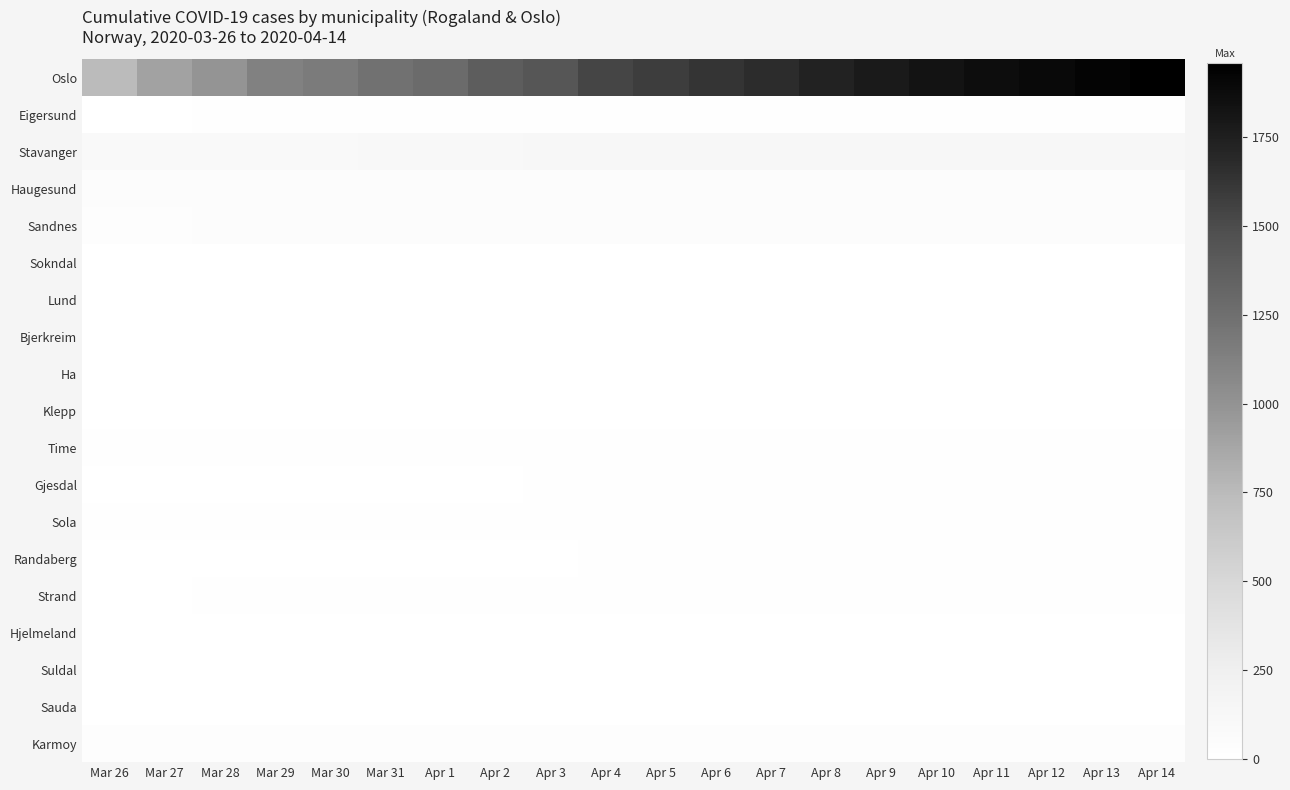

Reading left to right, list all the values displayed in this chart.

Oslo: Mar 26=743	Mar 27=898	Mar 28=989	Mar 29=1122	Mar 30=1169	Mar 31=1233	Apr 1=1281	Apr 2=1379	Apr 3=1438	Apr 4=1534	Apr 5=1582	Apr 6=1626	Apr 7=1673	Apr 8=1730	Apr 9=1780	Apr 10=1827	Apr 11=1866	Apr 12=1893	Apr 13=1926	Apr 14=1960
Eigersund: Mar 26=6	Mar 27=6	Mar 28=9	Mar 29=9	Mar 30=9	Mar 31=10	Apr 1=10	Apr 2=10	Apr 3=12	Apr 4=14	Apr 5=14	Apr 6=14	Apr 7=14	Apr 8=14	Apr 9=14	Apr 10=14	Apr 11=14	Apr 12=14	Apr 13=14	Apr 14=14
Stavanger: Mar 26=87	Mar 27=88	Mar 28=97	Mar 29=98	Mar 30=98	Mar 31=106	Apr 1=107	Apr 2=110	Apr 3=117	Apr 4=124	Apr 5=124	Apr 6=125	Apr 7=125	Apr 8=125	Apr 9=125	Apr 10=125	Apr 11=125	Apr 12=125	Apr 13=125	Apr 14=125
Haugesund: Mar 26=41	Mar 27=47	Mar 28=47	Mar 29=47	Mar 30=47	Mar 31=47	Apr 1=48	Apr 2=48	Apr 3=48	Apr 4=49	Apr 5=49	Apr 6=49	Apr 7=49	Apr 8=49	Apr 9=49	Apr 10=49	Apr 11=49	Apr 12=49	Apr 13=49	Apr 14=49
Sandnes: Mar 26=34	Mar 27=35	Mar 28=39	Mar 29=39	Mar 30=39	Mar 31=41	Apr 1=41	Apr 2=42	Apr 3=44	Apr 4=44	Apr 5=44	Apr 6=45	Apr 7=45	Apr 8=46	Apr 9=46	Apr 10=46	Apr 11=46	Apr 12=46	Apr 13=46	Apr 14=46
Sokndal: Mar 26=2	Mar 27=2	Mar 28=2	Mar 29=2	Mar 30=2	Mar 31=2	Apr 1=2	Apr 2=2	Apr 3=2	Apr 4=3	Apr 5=3	Apr 6=3	Apr 7=3	Apr 8=3	Apr 9=3	Apr 10=3	Apr 11=3	Apr 12=3	Apr 13=3	Apr 14=3
Lund: Mar 26=0	Mar 27=0	Mar 28=0	Mar 29=0	Mar 30=0	Mar 31=0	Apr 1=0	Apr 2=0	Apr 3=0	Apr 4=0	Apr 5=0	Apr 6=0	Apr 7=0	Apr 8=0	Apr 9=0	Apr 10=0	Apr 11=0	Apr 12=0	Apr 13=0	Apr 14=0
Bjerkreim: Mar 26=0	Mar 27=0	Mar 28=0	Mar 29=0	Mar 30=0	Mar 31=0	Apr 1=0	Apr 2=0	Apr 3=0	Apr 4=0	Apr 5=0	Apr 6=0	Apr 7=0	Apr 8=0	Apr 9=0	Apr 10=0	Apr 11=0	Apr 12=0	Apr 13=0	Apr 14=0
Ha: Mar 26=4	Mar 27=4	Mar 28=5	Mar 29=5	Mar 30=5	Mar 31=5	Apr 1=5	Apr 2=6	Apr 3=6	Apr 4=6	Apr 5=6	Apr 6=6	Apr 7=6	Apr 8=6	Apr 9=6	Apr 10=6	Apr 11=6	Apr 12=6	Apr 13=6	Apr 14=6
Klepp: Mar 26=4	Mar 27=4	Mar 28=5	Mar 29=5	Mar 30=5	Mar 31=5	Apr 1=5	Apr 2=5	Apr 3=6	Apr 4=6	Apr 5=6	Apr 6=6	Apr 7=6	Apr 8=6	Apr 9=6	Apr 10=6	Apr 11=6	Apr 12=6	Apr 13=6	Apr 14=6
Time: Mar 26=9	Mar 27=10	Mar 28=10	Mar 29=10	Mar 30=10	Mar 31=10	Apr 1=10	Apr 2=11	Apr 3=11	Apr 4=12	Apr 5=12	Apr 6=12	Apr 7=12	Apr 8=12	Apr 9=12	Apr 10=12	Apr 11=12	Apr 12=12	Apr 13=12	Apr 14=12
Gjesdal: Mar 26=5	Mar 27=5	Mar 28=7	Mar 29=7	Mar 30=7	Mar 31=7	Apr 1=7	Apr 2=7	Apr 3=9	Apr 4=10	Apr 5=10	Apr 6=12	Apr 7=12	Apr 8=12	Apr 9=12	Apr 10=12	Apr 11=12	Apr 12=12	Apr 13=12	Apr 14=12
Sola: Mar 26=10	Mar 27=10	Mar 28=11	Mar 29=11	Mar 30=11	Mar 31=11	Apr 1=11	Apr 2=11	Apr 3=13	Apr 4=13	Apr 5=13	Apr 6=13	Apr 7=13	Apr 8=13	Apr 9=13	Apr 10=13	Apr 11=13	Apr 12=13	Apr 13=13	Apr 14=13
Randaberg: Mar 26=6	Mar 27=6	Mar 28=7	Mar 29=7	Mar 30=7	Mar 31=7	Apr 1=7	Apr 2=7	Apr 3=7	Apr 4=10	Apr 5=11	Apr 6=11	Apr 7=11	Apr 8=11	Apr 9=11	Apr 10=11	Apr 11=11	Apr 12=11	Apr 13=11	Apr 14=11
Strand: Mar 26=7	Mar 27=7	Mar 28=11	Mar 29=11	Mar 30=11	Mar 31=11	Apr 1=11	Apr 2=12	Apr 3=12	Apr 4=12	Apr 5=13	Apr 6=13	Apr 7=13	Apr 8=13	Apr 9=13	Apr 10=13	Apr 11=13	Apr 12=13	Apr 13=13	Apr 14=13
Hjelmeland: Mar 26=0	Mar 27=0	Mar 28=0	Mar 29=0	Mar 30=0	Mar 31=0	Apr 1=0	Apr 2=0	Apr 3=0	Apr 4=0	Apr 5=0	Apr 6=0	Apr 7=0	Apr 8=0	Apr 9=0	Apr 10=0	Apr 11=0	Apr 12=0	Apr 13=0	Apr 14=0
Suldal: Mar 26=0	Mar 27=0	Mar 28=0	Mar 29=0	Mar 30=0	Mar 31=0	Apr 1=0	Apr 2=0	Apr 3=0	Apr 4=0	Apr 5=0	Apr 6=0	Apr 7=0	Apr 8=0	Apr 9=0	Apr 10=0	Apr 11=0	Apr 12=0	Apr 13=0	Apr 14=0
Sauda: Mar 26=3	Mar 27=3	Mar 28=3	Mar 29=3	Mar 30=3	Mar 31=3	Apr 1=3	Apr 2=3	Apr 3=3	Apr 4=3	Apr 5=3	Apr 6=3	Apr 7=3	Apr 8=3	Apr 9=3	Apr 10=3	Apr 11=3	Apr 12=3	Apr 13=3	Apr 14=3
Karmoy: Mar 26=28	Mar 27=30	Mar 28=30	Mar 29=30	Mar 30=30	Mar 31=31	Apr 1=31	Apr 2=32	Apr 3=34	Apr 4=34	Apr 5=34	Apr 6=34	Apr 7=35	Apr 8=35	Apr 9=35	Apr 10=35	Apr 11=35	Apr 12=36	Apr 13=36	Apr 14=36